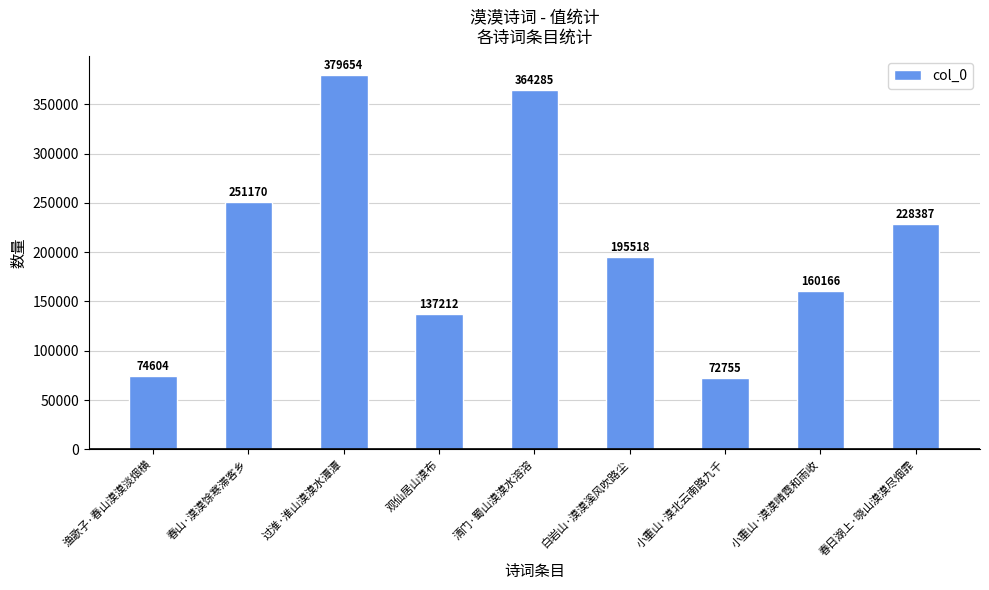

What is the change in value from 春山·漠漠馀寒滞客乡 to 过淮·淮山漠漠水潭潭?

+128484